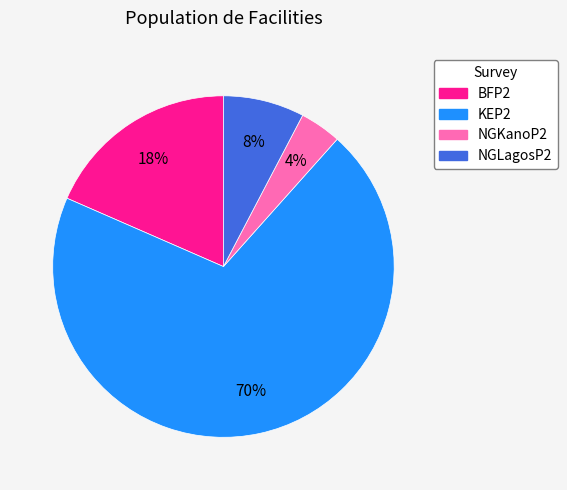

To the nearest percent, what percentage of the pie is KEP2?

70%